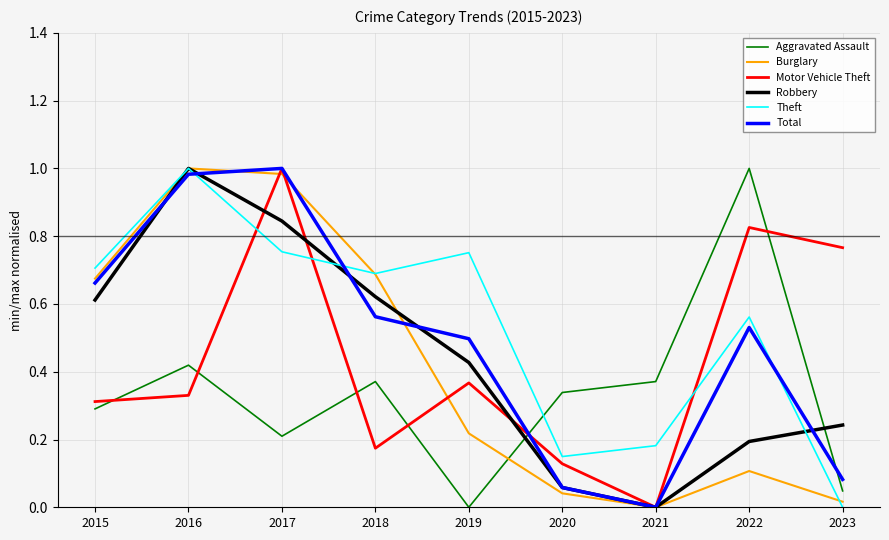

What is the total value across all series at 2015?

3.3